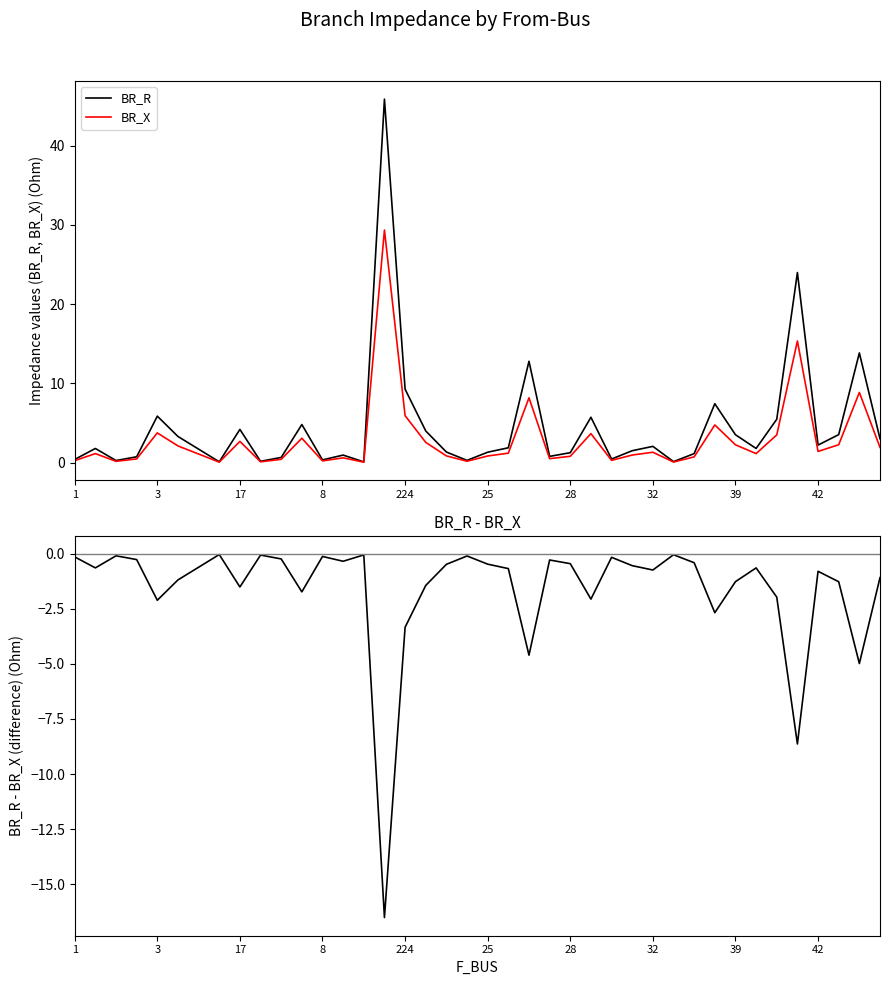

True or false: BR_X and BR_R intersect in this chart.

False